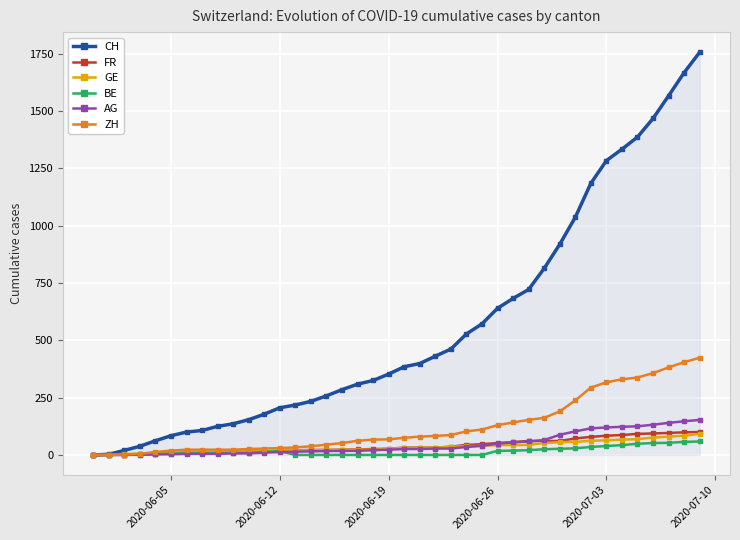

Which series has the widest spread of values?

CH